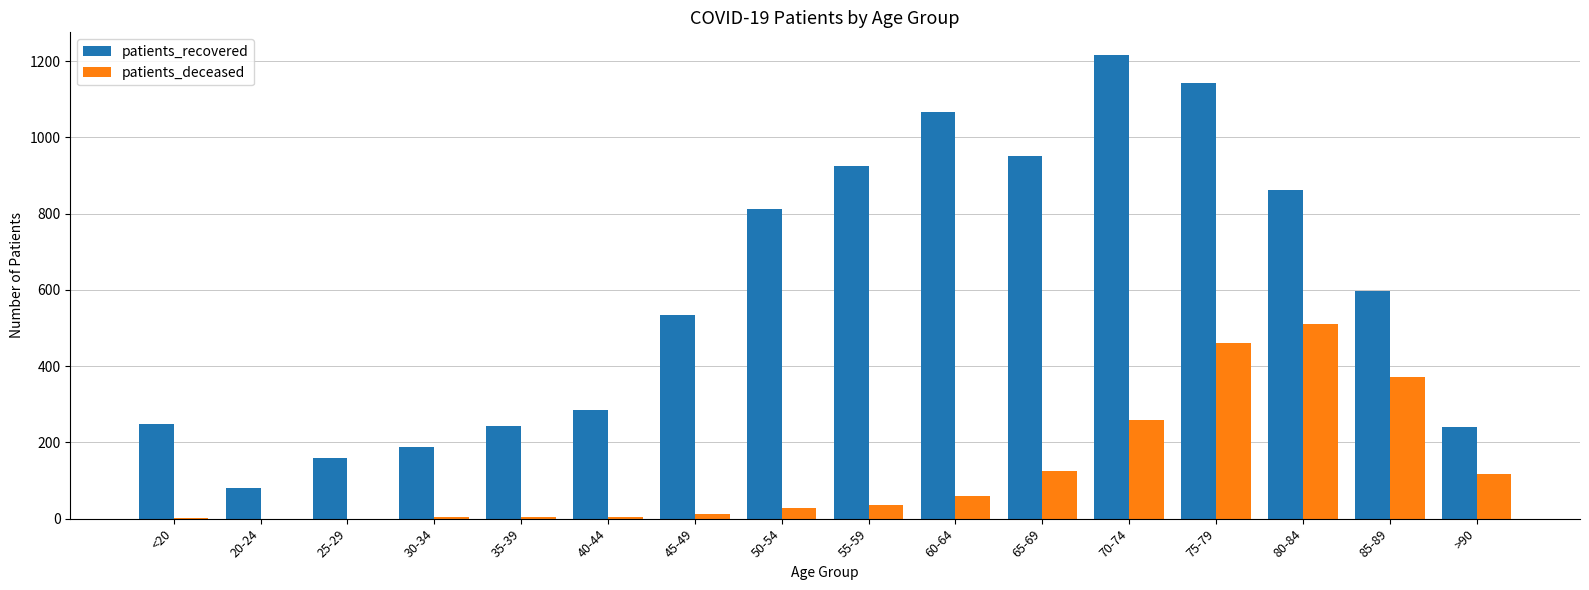

Which series changed the most between 30-34 and 70-74?

patients_recovered